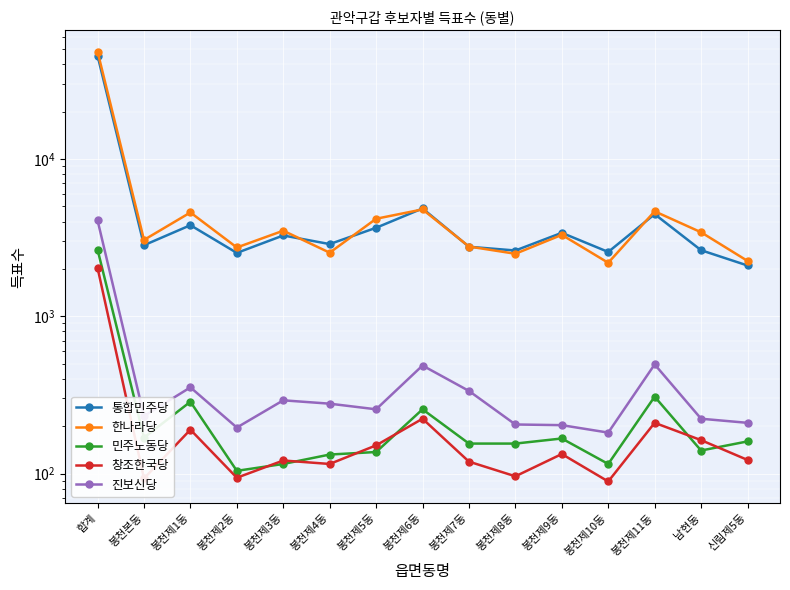

Reading left to right, what are all the values shown in this chart?

통합민주당: 합계=45368	봉천본동=2828	봉천제1동=3792	봉천제2동=2527	봉천제3동=3263	봉천제4동=2876	봉천제5동=3652	봉천제6동=4845	봉천제7동=2766	봉천제8동=2618	봉천제9동=3392	봉천제10동=2563	봉천제11동=4457	남현동=2629	신림제5동=2102
한나라당: 합계=48133	봉천본동=3056	봉천제1동=4569	봉천제2동=2736	봉천제3동=3498	봉천제4동=2536	봉천제5동=4167	봉천제6동=4778	봉천제7동=2775	봉천제8동=2496	봉천제9동=3292	봉천제10동=2187	봉천제11동=4646	남현동=3419	신림제5동=2248
민주노동당: 합계=2654	봉천본동=169	봉천제1동=286	봉천제2동=104	봉천제3동=115	봉천제4동=132	봉천제5동=137	봉천제6동=256	봉천제7동=155	봉천제8동=155	봉천제9동=167	봉천제10동=115	봉천제11동=308	남현동=140	신림제5동=160
창조한국당: 합계=2030	봉천본동=93	봉천제1동=190	봉천제2동=94	봉천제3동=121	봉천제4동=115	봉천제5동=151	봉천제6동=223	봉천제7동=119	봉천제8동=96	봉천제9동=133	봉천제10동=89	봉천제11동=210	남현동=163	신림제5동=122
진보신당: 합계=4072	봉천본동=232	봉천제1동=353	봉천제2동=196	봉천제3동=292	봉천제4동=278	봉천제5동=256	봉천제6동=486	봉천제7동=335	봉천제8동=205	봉천제9동=203	봉천제10동=182	봉천제11동=494	남현동=223	신림제5동=210